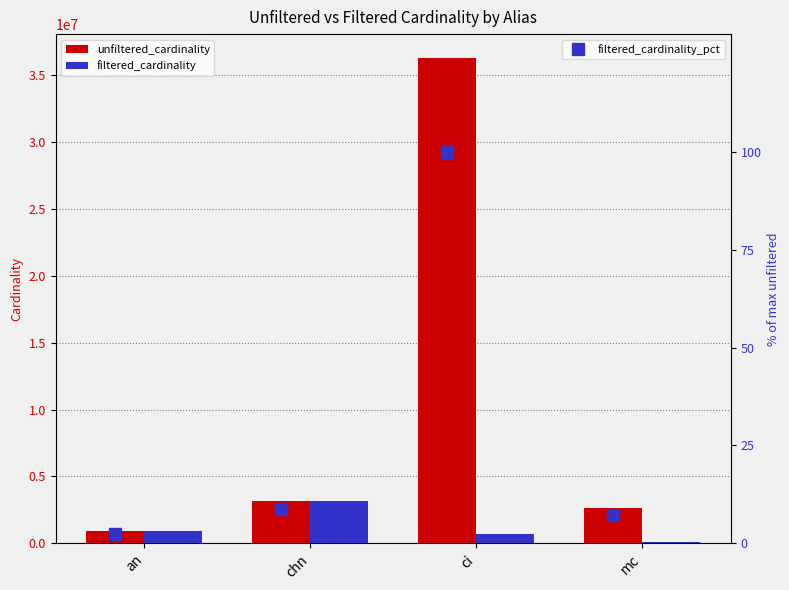

What are all the series names shown in the legend?

unfiltered_cardinality, filtered_cardinality, filtered_cardinality_pct